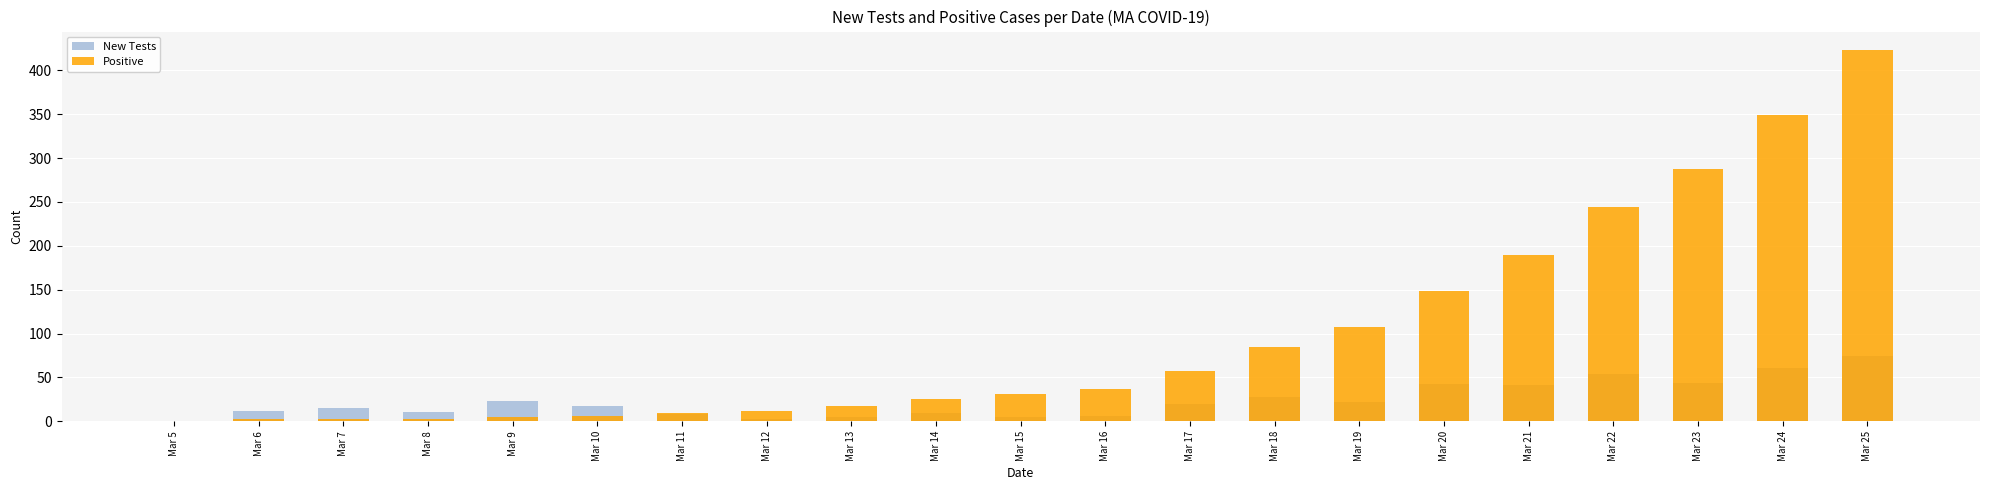

List the series in order of their overall mean, highest first.

Positive, New Tests